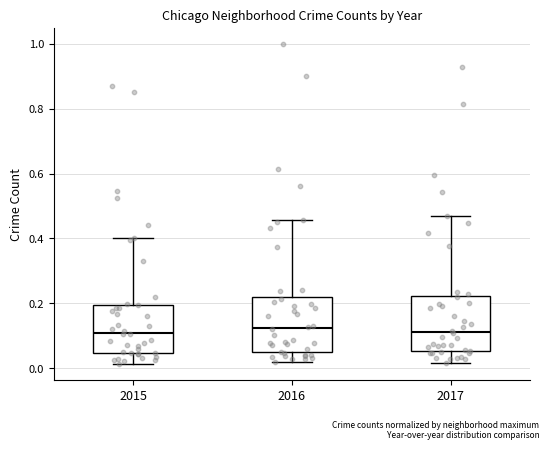

Reading left to right, read every box against the y-axis: the position of its median line, the range the box covers, and the ends of its whiskers. The values are not printed on the chart, so give them approximately, as read against the axis.

2015: median 0.10, box 0.04 to 0.20, whiskers 0.02 to 0.40
2016: median 0.12, box 0.04 to 0.22, whiskers 0.02 to 0.46
2017: median 0.12, box 0.06 to 0.22, whiskers 0.02 to 0.46